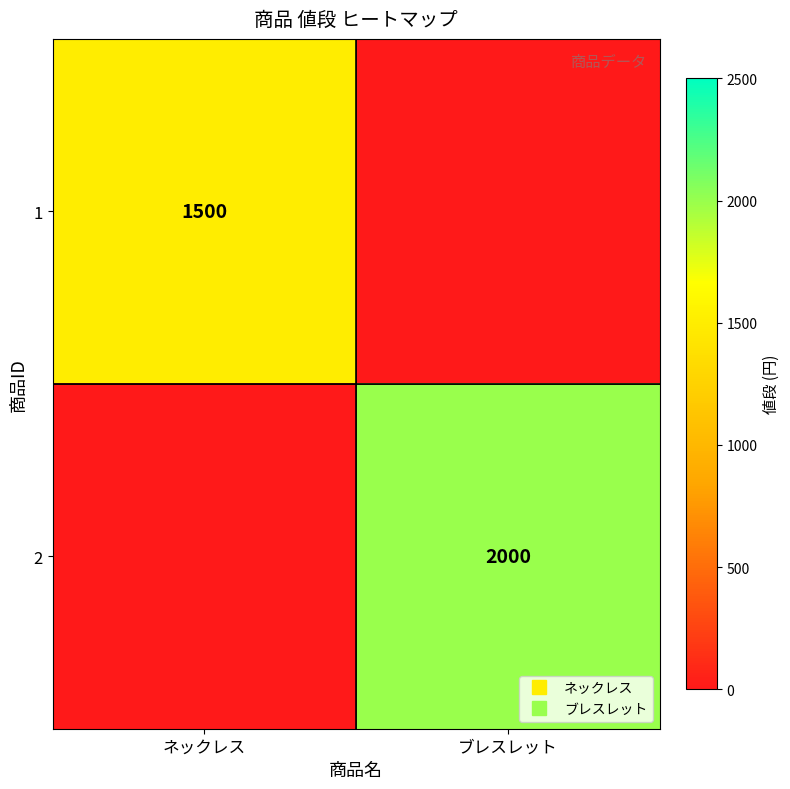

What is the difference between the 2 values at ブレスレット and ネックレス?

2000